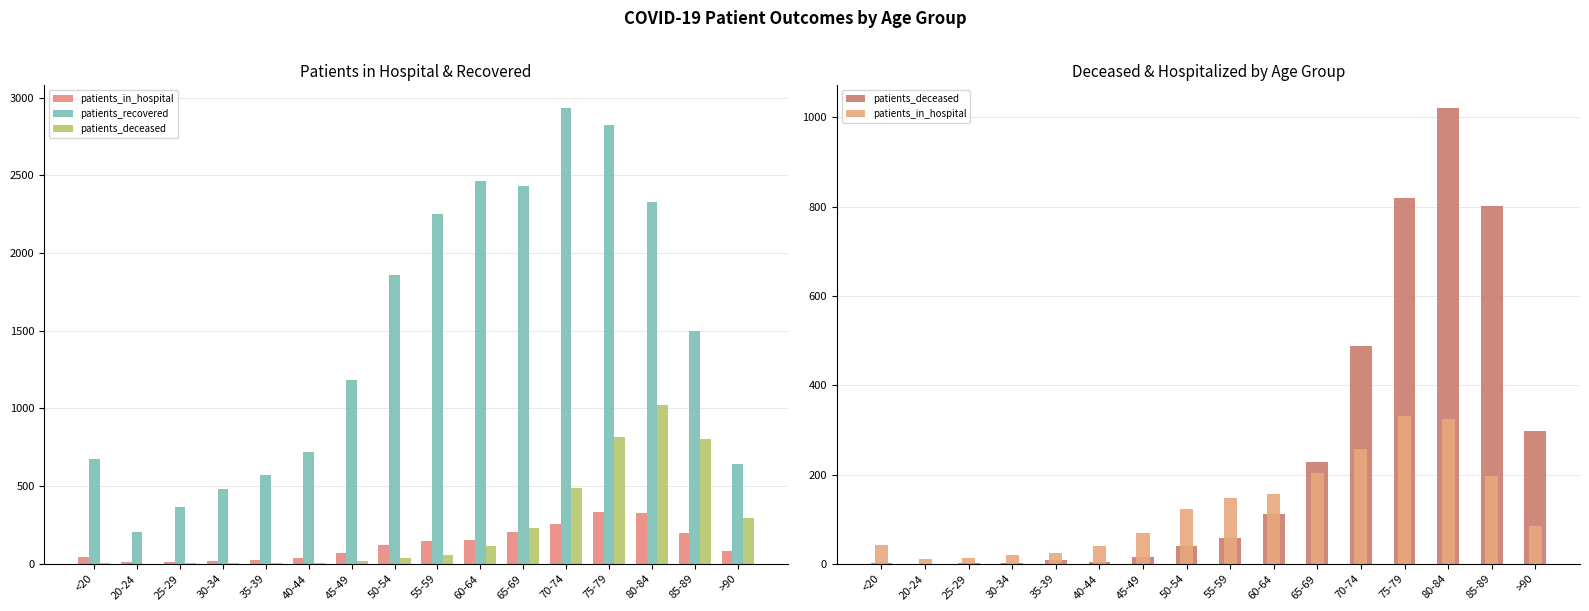

Are the bars horizontal?

No